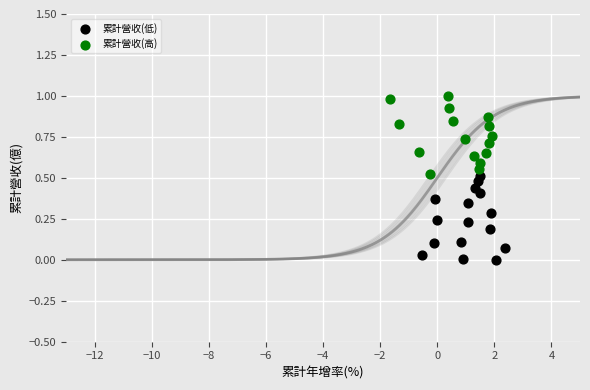

Which series reaches the maximum Y coordinate?

累計營收(高)